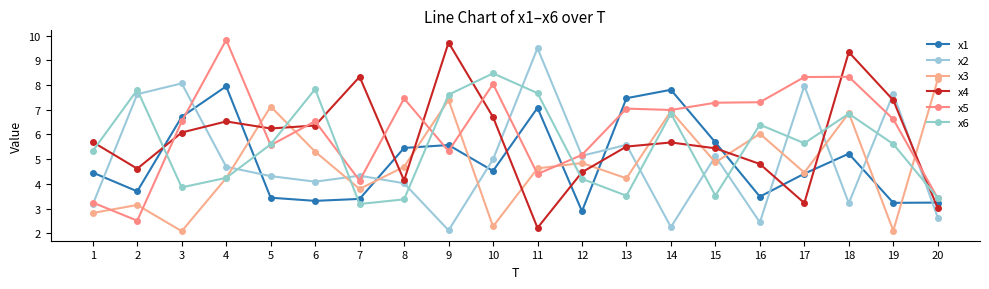

What value does the x4 series have at 2?

4.6